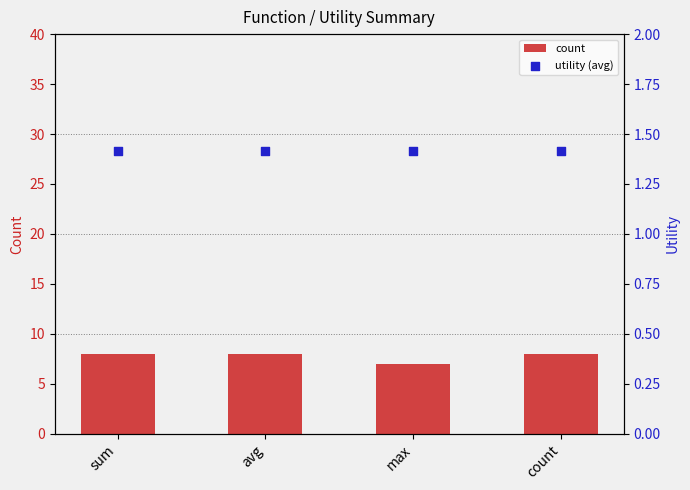

Which series contains the highest Y value?

count